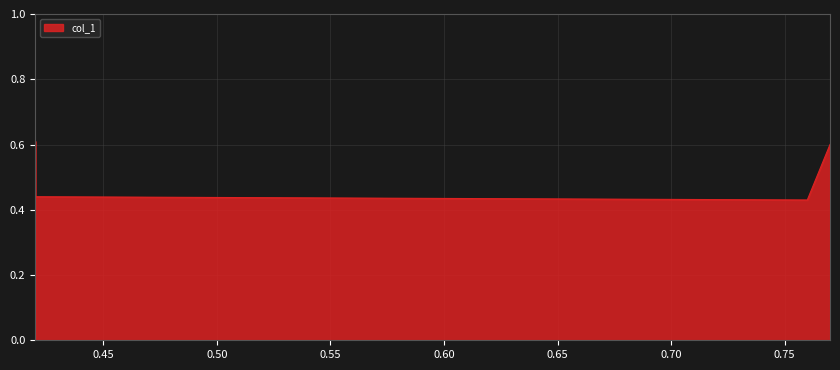

How many lines are shown in the chart?

1